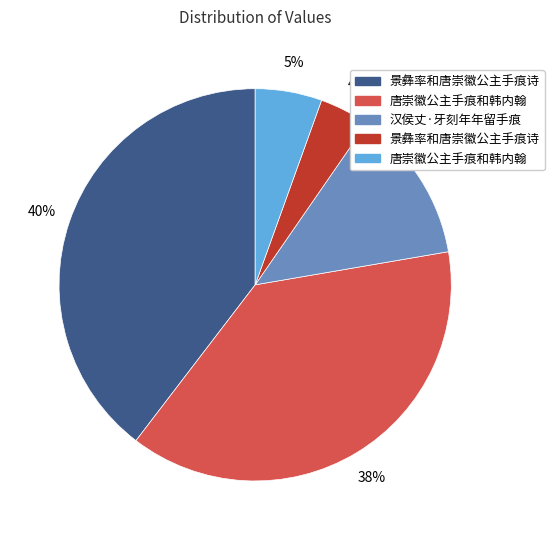

To the nearest percent, what is the average slice percentage?

20%